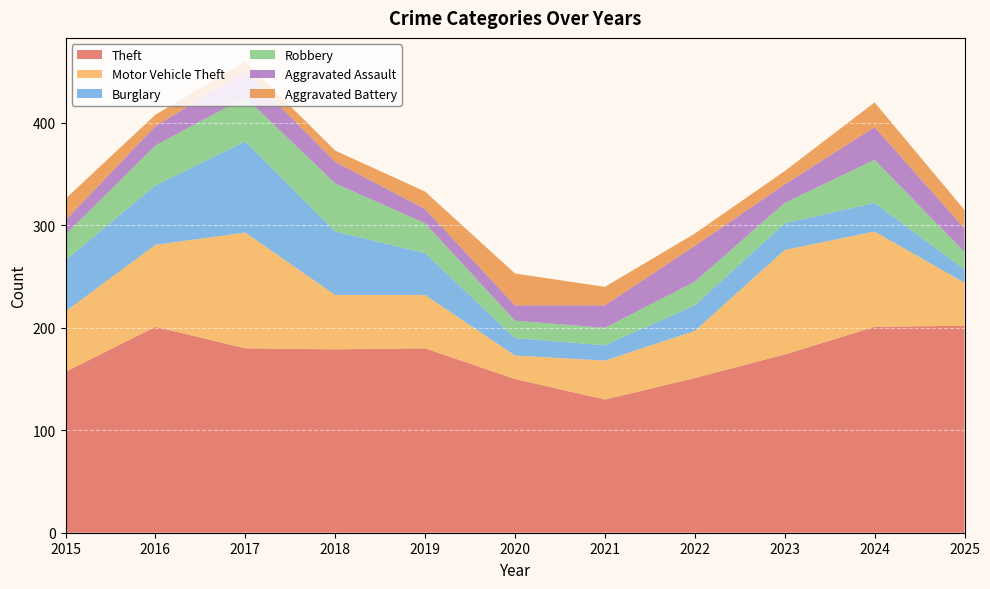

Reading left to right, list all the values displayed in this chart.

Theft: 157	201	180	179	180	150	130	151	174	201	202
Motor Vehicle Theft: 59	80	113	53	52	23	38	46	102	93	42
Burglary: 50	58	89	62	41	17	15	25	26	28	13
Robbery: 25	39	43	47	29	17	17	23	20	42	17
Aggravated Assault: 14	19	25	21	14	15	22	35	18	32	23
Aggravated Battery: 21	11	10	11	17	31	18	12	13	24	18